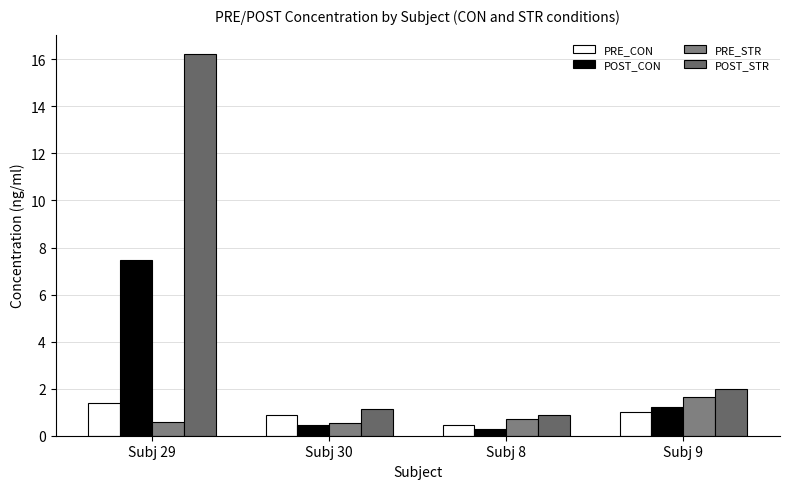

The POST_CON series shows 2.3 at Subj 29. True or false?

False